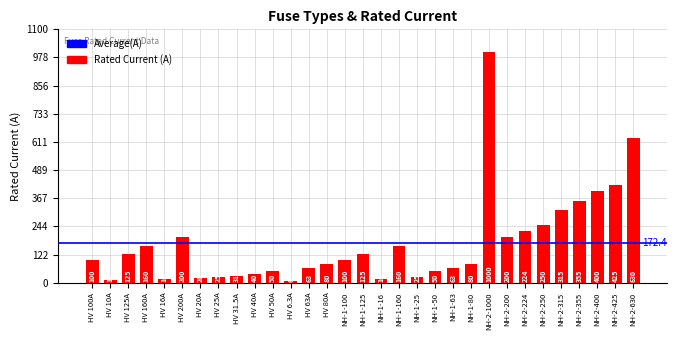

What position from the right is HV 6.3A?

20